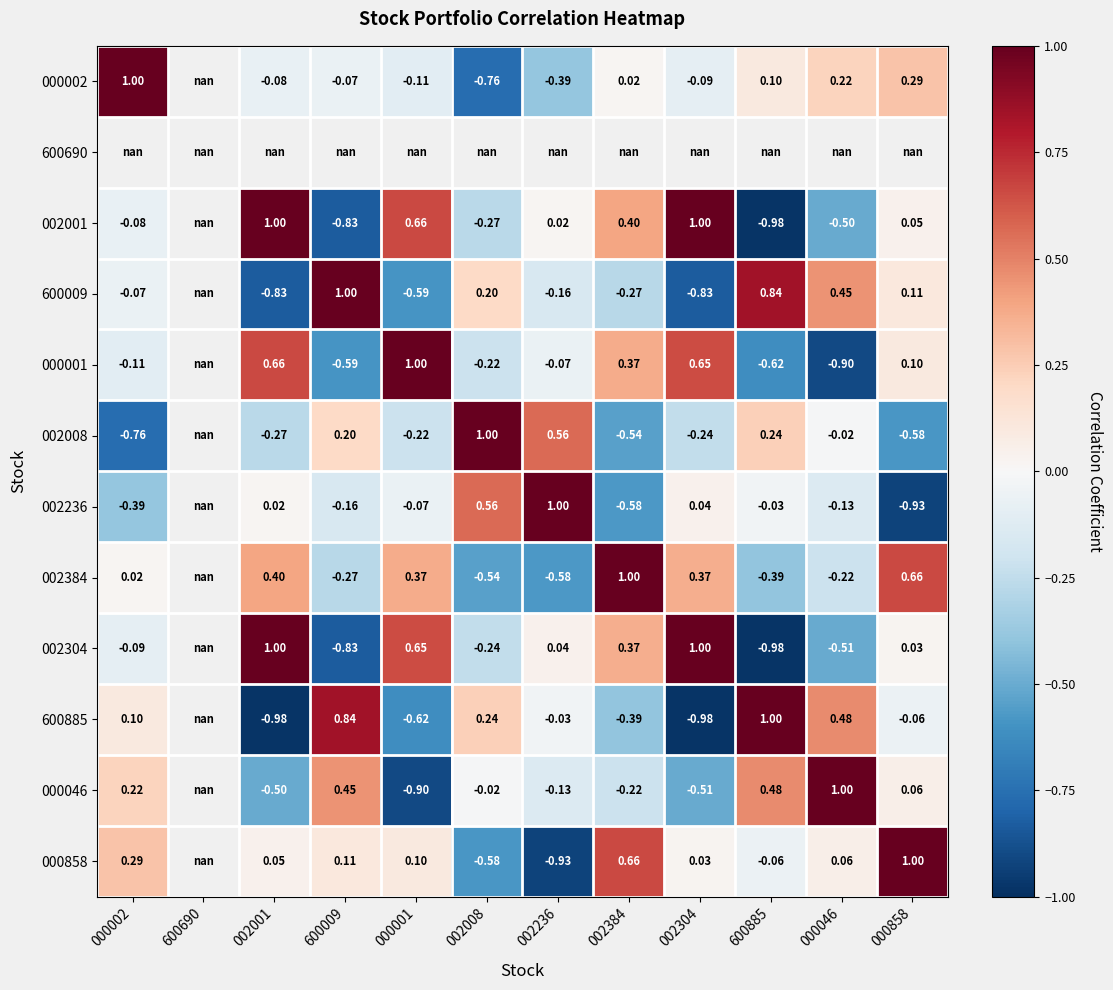

Is the value of 000001 at 002304 greater than the value of 002001 at 002236?

Yes